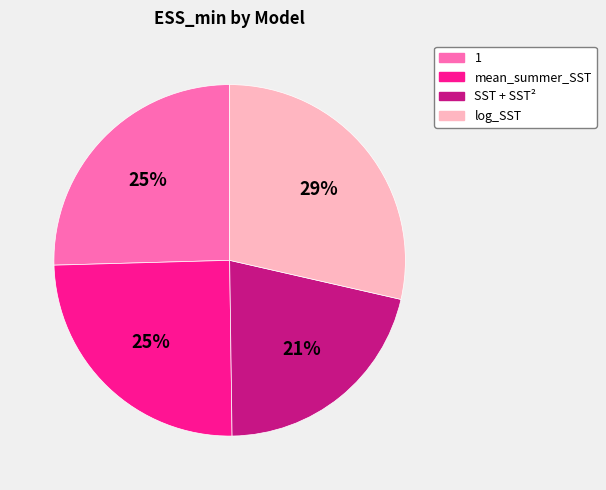

To the nearest percent, what is the average slice percentage?

25%